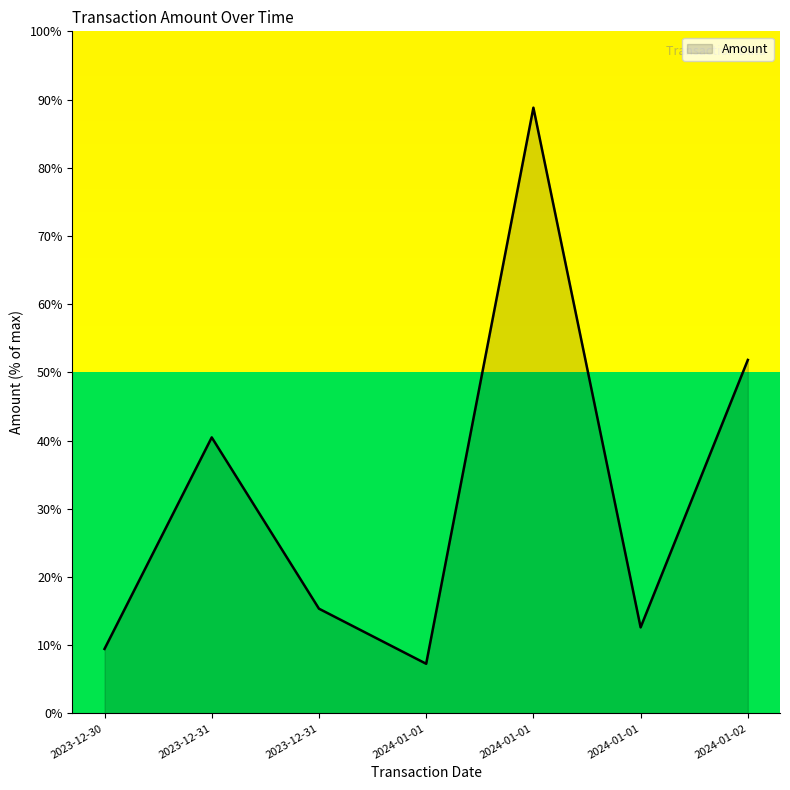

How many lines are shown in the chart?

1